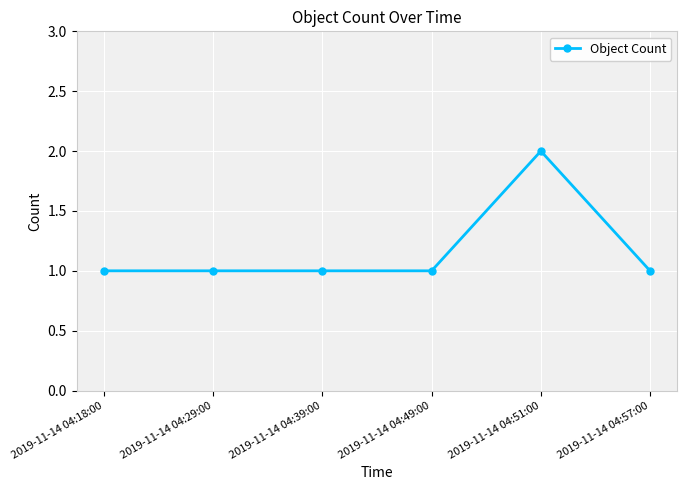

What is the label of the 6th point from the left?

2019-11-14 04:57:00